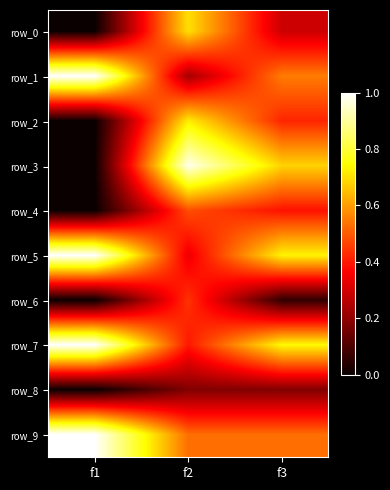

How many series are shown in this chart?

10